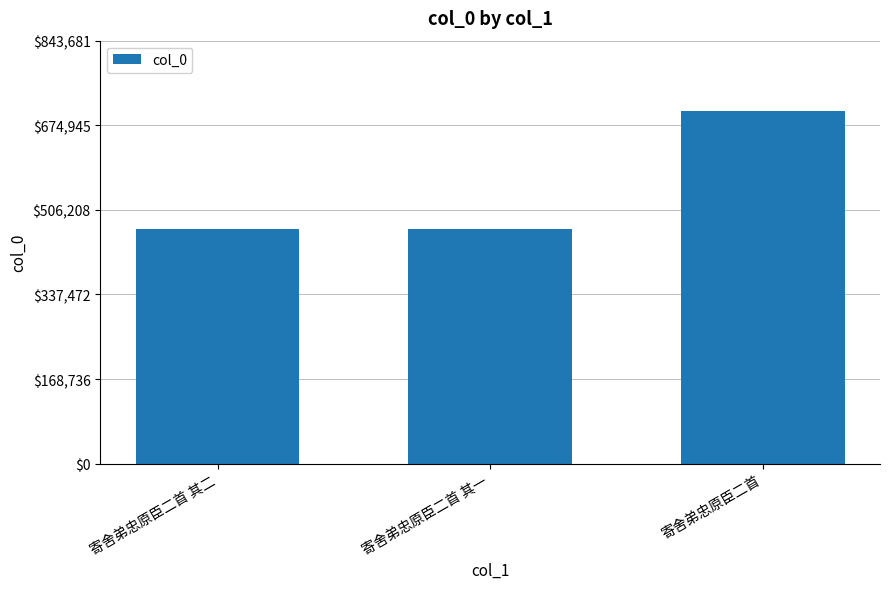

What position from the right is 寄舍弟忠原臣二首 其一?

2